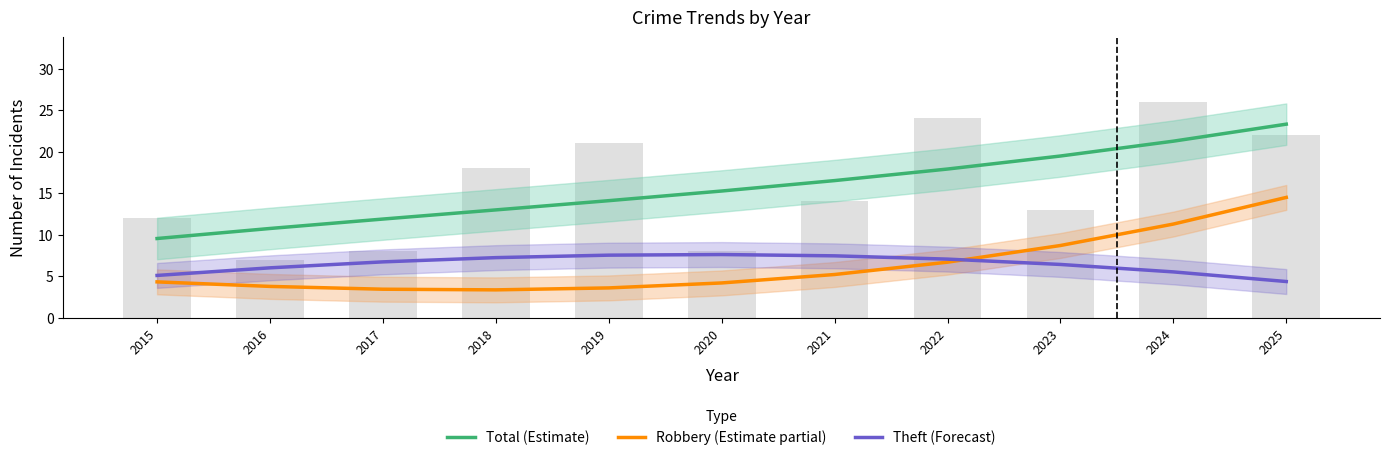

Reading left to right, what are all the values shown in this chart?

Total (Estimate): 9.5	10.7	11.9	13.0	14.1	15.3	16.5	17.9	19.5	21.3	23.3
Robbery (Estimate partial): 4.3	3.8	3.4	3.4	3.6	4.2	5.2	6.7	8.7	11.3	14.5
Theft (Forecast): 5.1	6.0	6.7	7.2	7.5	7.6	7.5	7.1	6.4	5.5	4.4